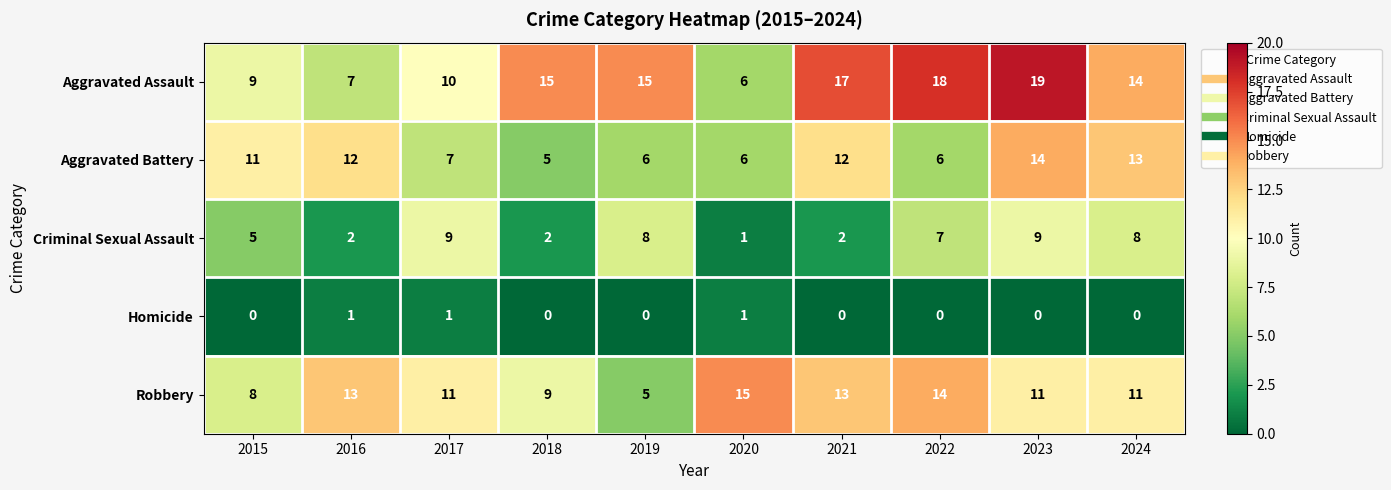

Which series has the largest range (max minus min)?

Aggravated Assault